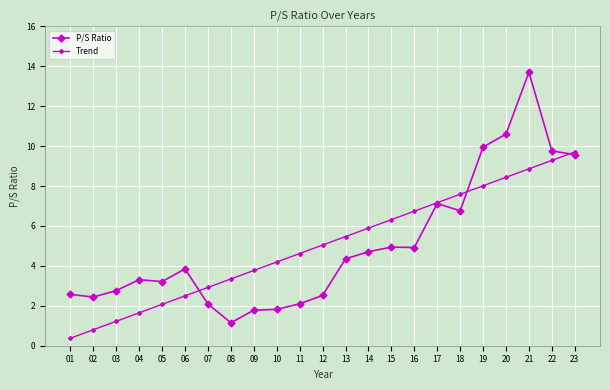

How many lines are shown in the chart?

2